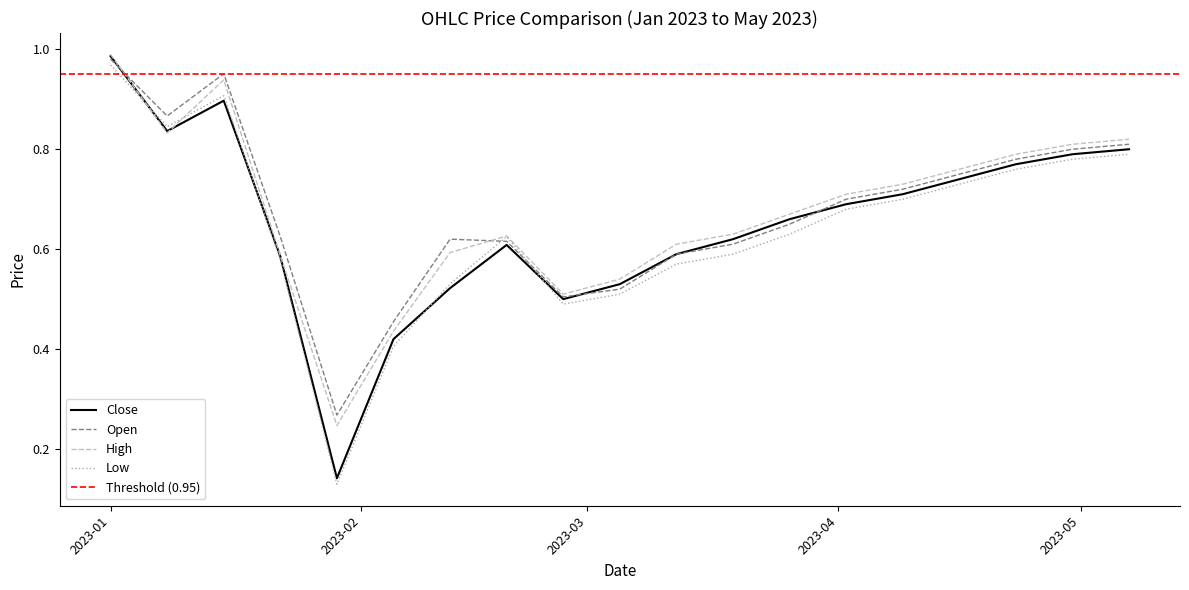

Reading right to left, what are all the values shown in this chart?

Open: 0.8	0.8	0.8	0.8	0.7	0.7	0.7	0.6	0.6	0.5	0.5	0.6	0.6	0.5	0.3	0.6	1.0	0.9	1.0
High: 0.8	0.8	0.8	0.8	0.7	0.7	0.7	0.6	0.6	0.5	0.5	0.6	0.6	0.4	0.2	0.6	0.9	0.8	1.0
Low: 0.8	0.8	0.8	0.7	0.7	0.7	0.6	0.6	0.6	0.5	0.5	0.6	0.5	0.4	0.1	0.6	0.9	0.8	1.0
Close: 0.8	0.8	0.8	0.7	0.7	0.7	0.7	0.6	0.6	0.5	0.5	0.6	0.5	0.4	0.1	0.6	0.9	0.8	1.0